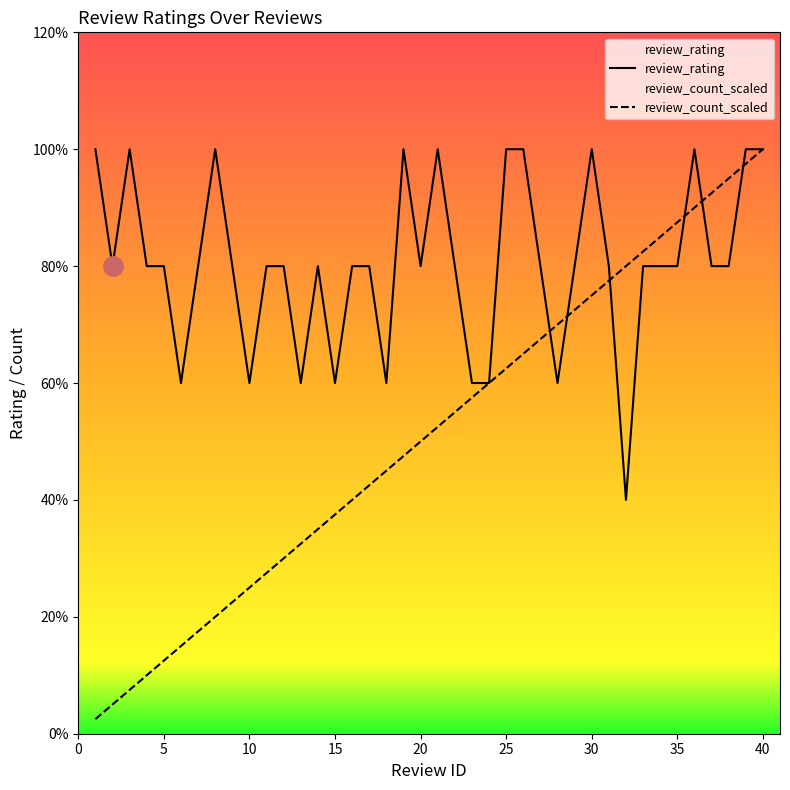

Is the value of review_rating at 32 greater than the value of review_count at 33?

No